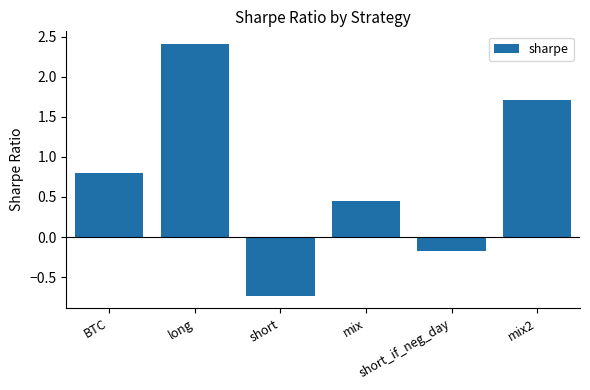

What is the maximum value shown in the chart?

2.4